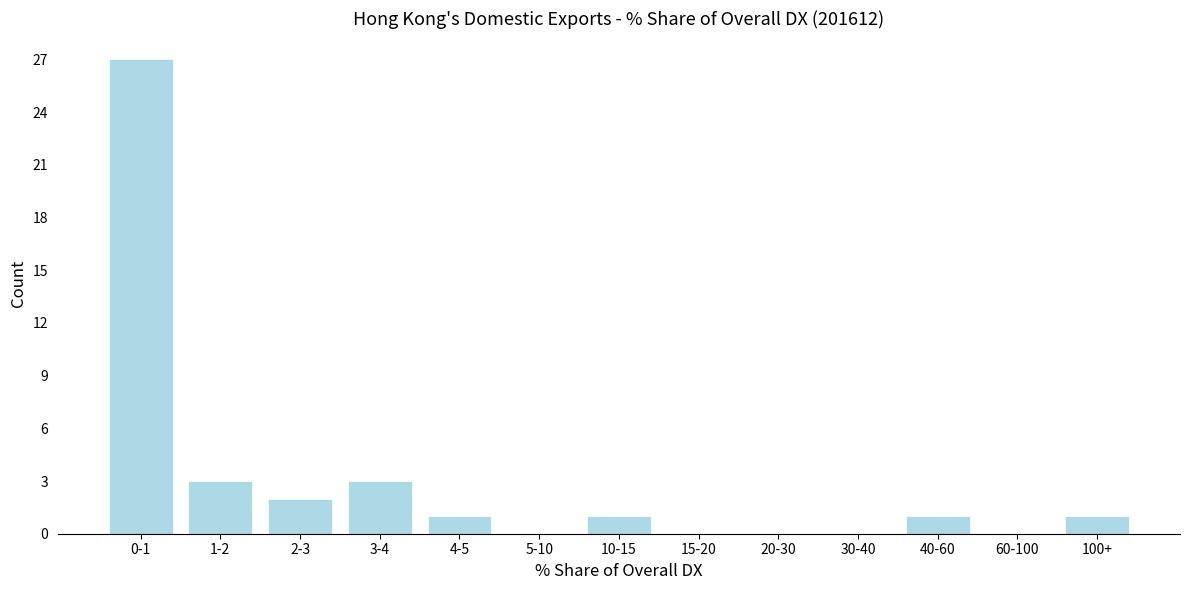

Reading left to right, what are all the values shown in this chart?

0-1=27	1-2=3	2-3=2	3-4=3	4-5=1	5-10=0	10-15=1	15-20=0	20-30=0	30-40=0	40-60=1	60-100=0	100+=1